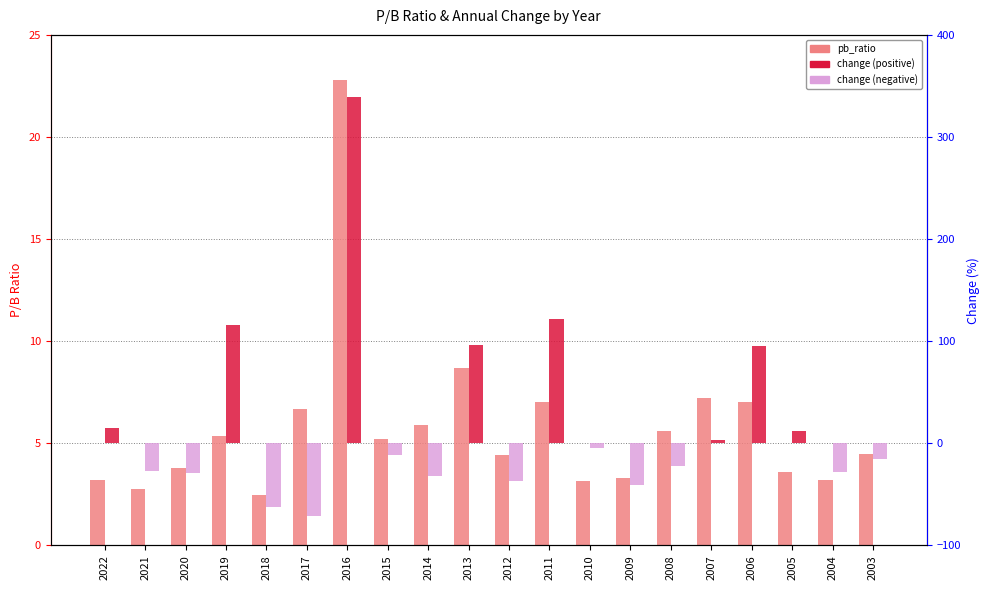

Rank the series at 2019 from lowest to highest value.

pb_ratio, change (%)